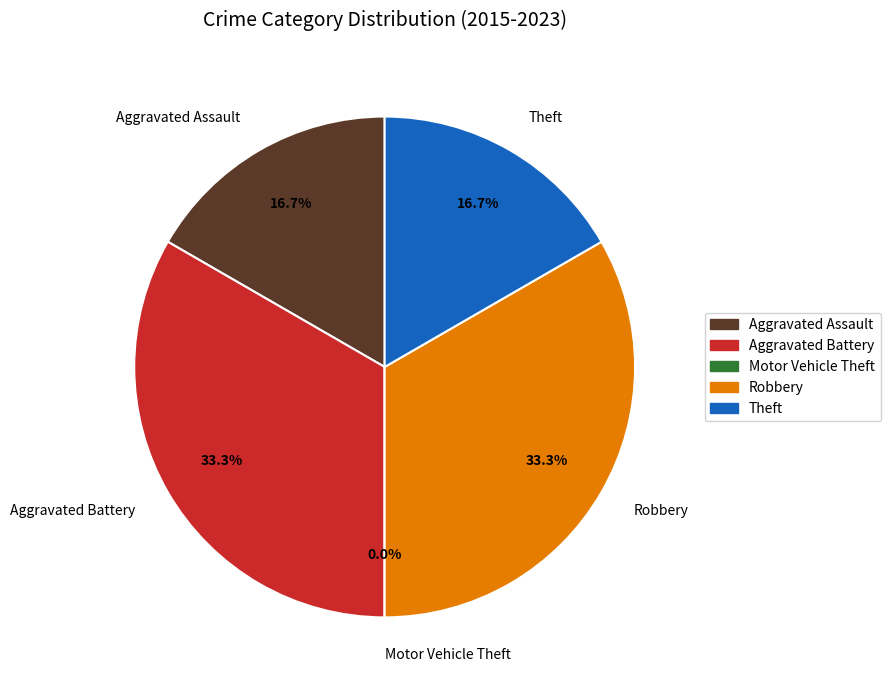

Rank the categories by value from lowest to highest.

Motor Vehicle Theft, Aggravated Assault, Theft, Aggravated Battery, Robbery